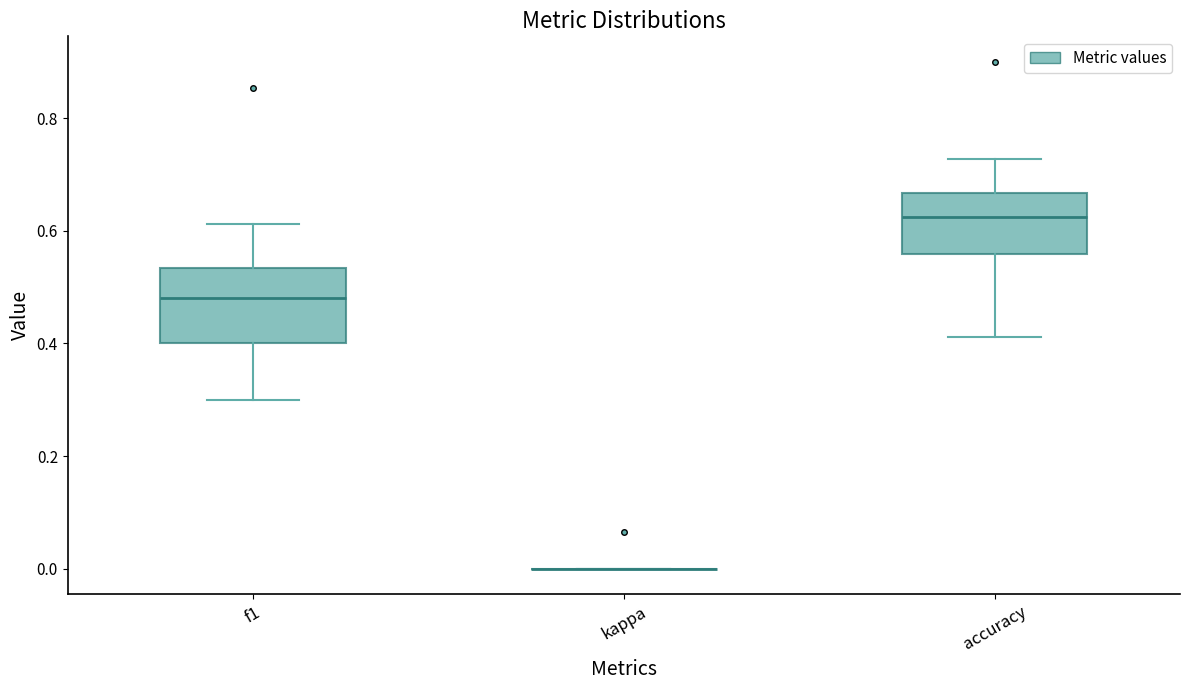

Which box is the tallest, from its lower edge to its upper edge?

f1